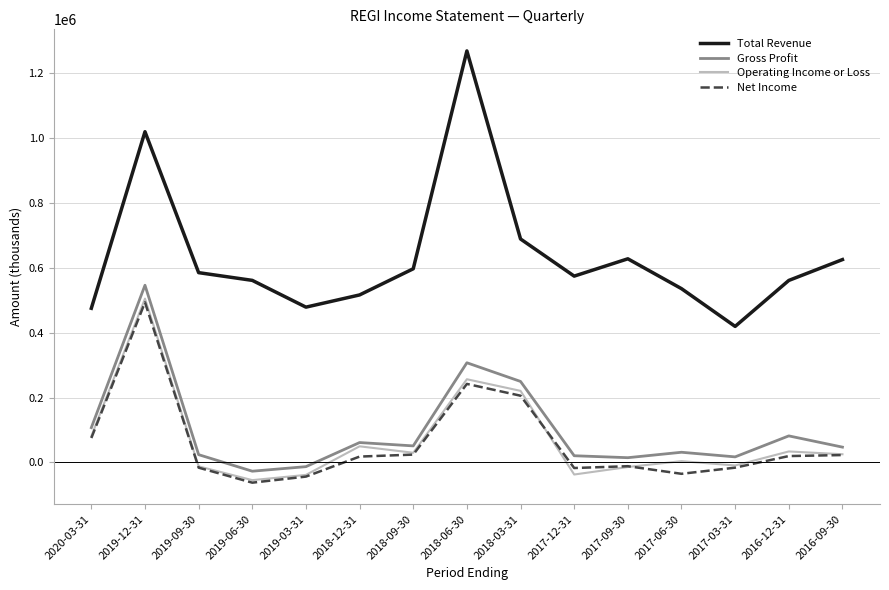

At which category is the sum across all series the highest?

2019-12-31